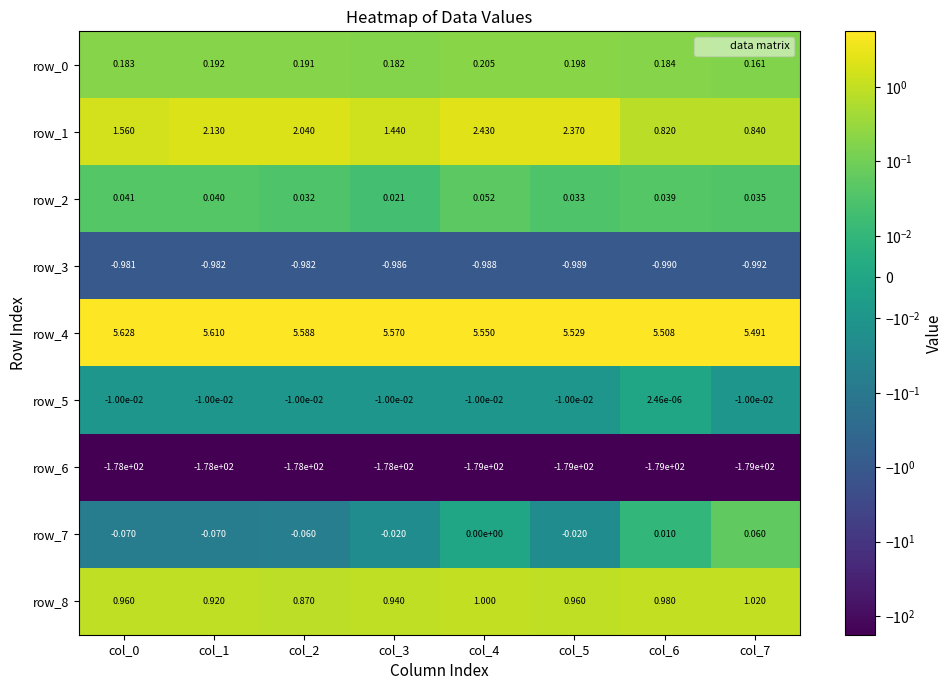

Is the value of row_8 at col_2 greater than the value of row_3 at col_4?

Yes